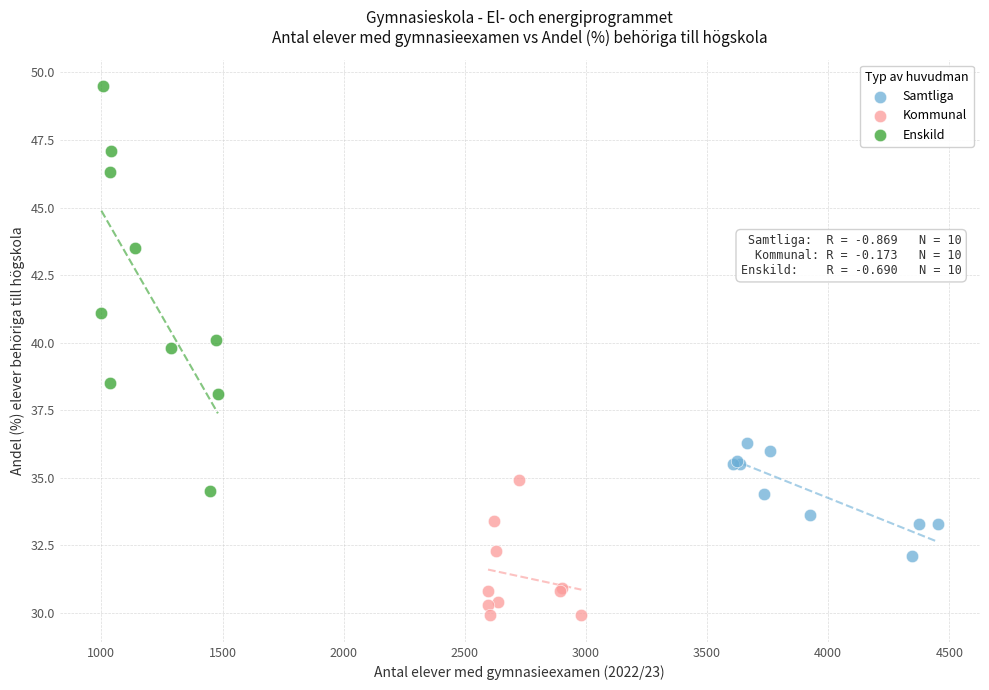

Which series contains the highest Y value?

Enskild